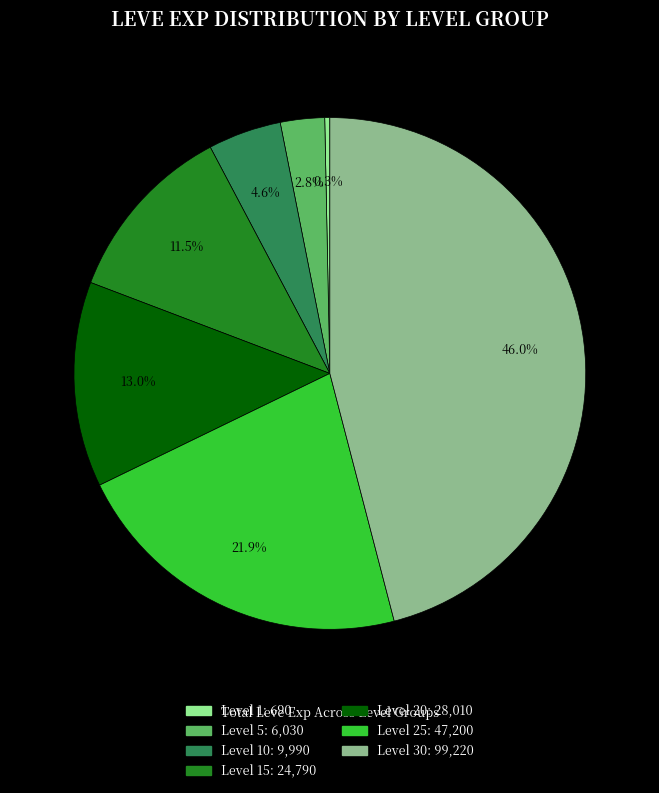

Is there a majority slice in this chart?

No